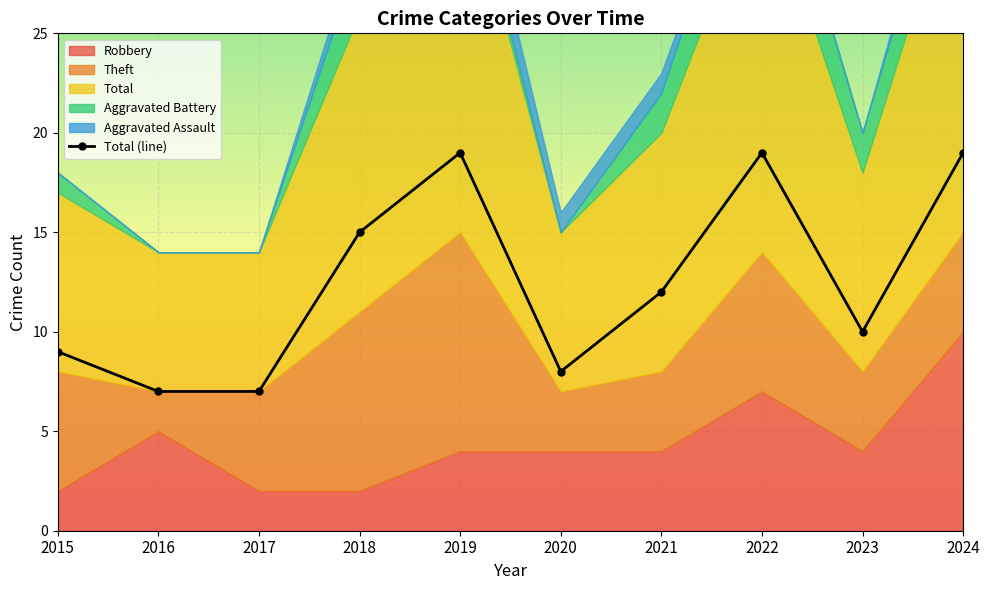

List the labels in order of value, largest first.

2019, 2022, 2024, 2018, 2021, 2023, 2015, 2020, 2016, 2017